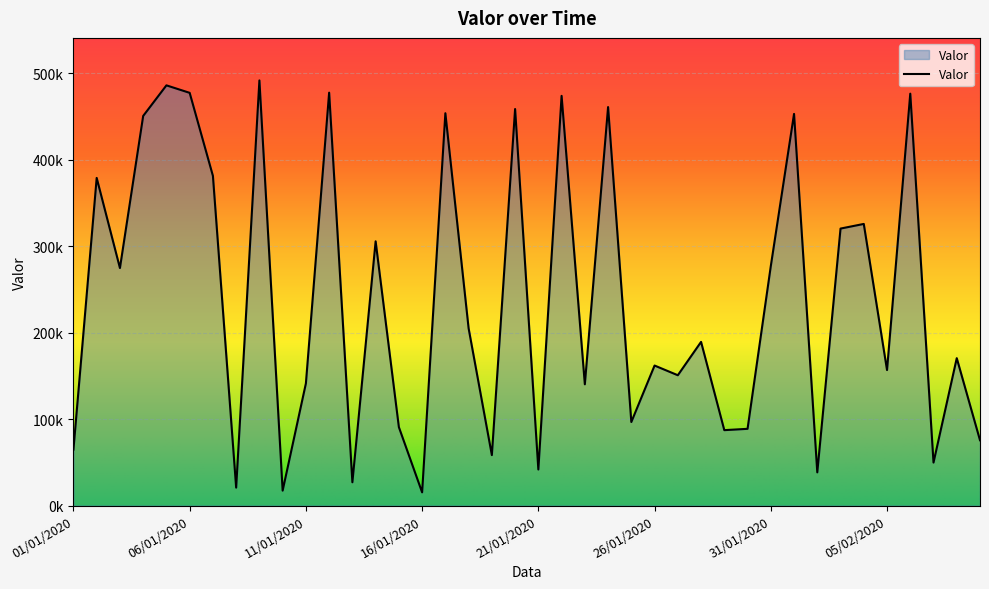

At which category does the chart reach its minimum across all series?

16/01/2020